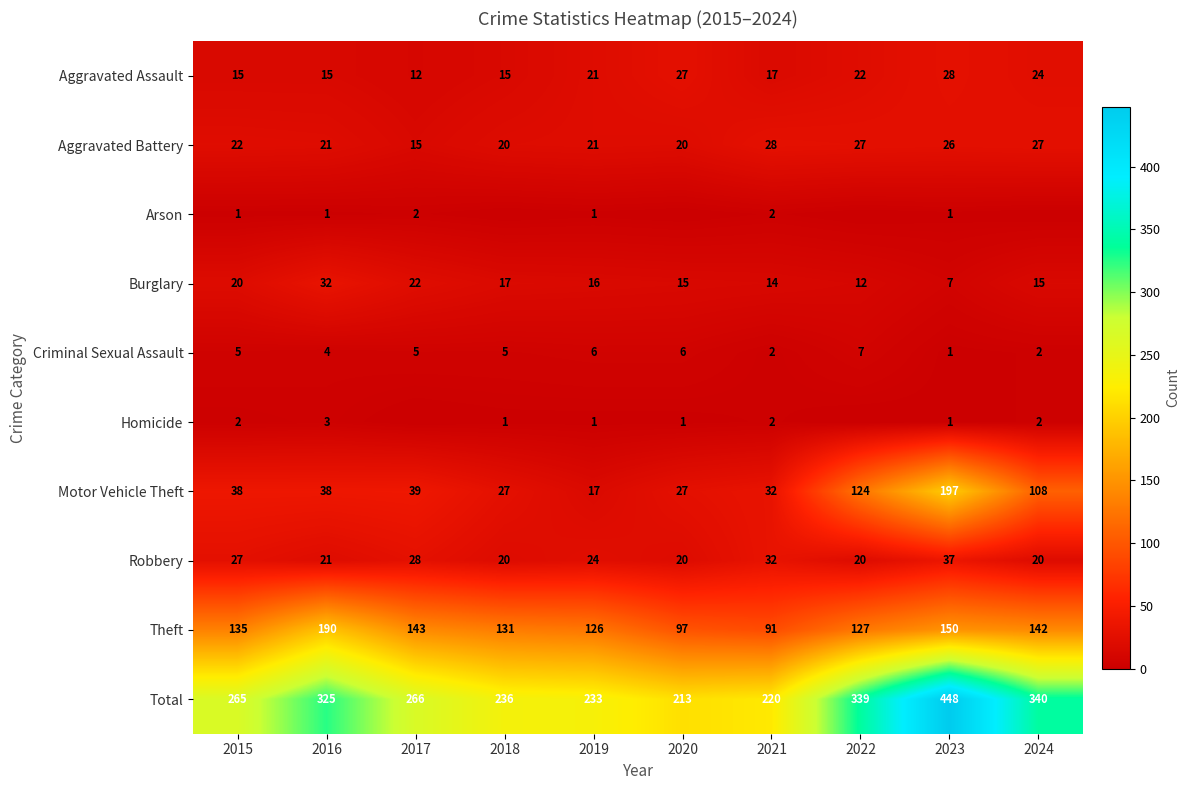

What is the total value across all series at 2015?

530